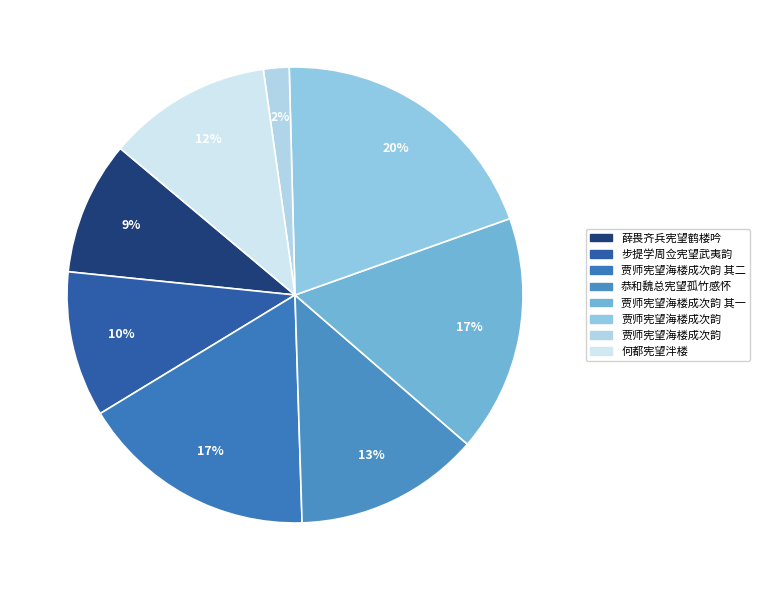

To the nearest percent, what is the difference between the largest and smallest slice percentages?

18%